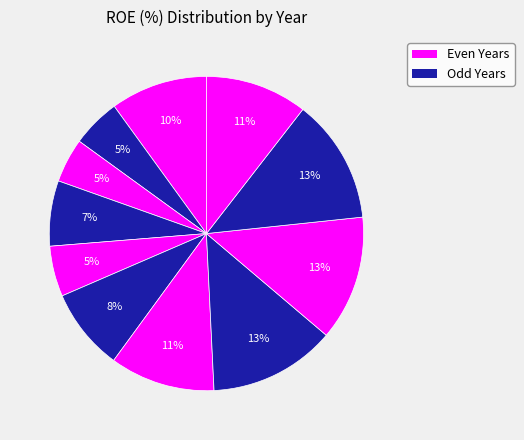

How many segments does this pie chart have?

11